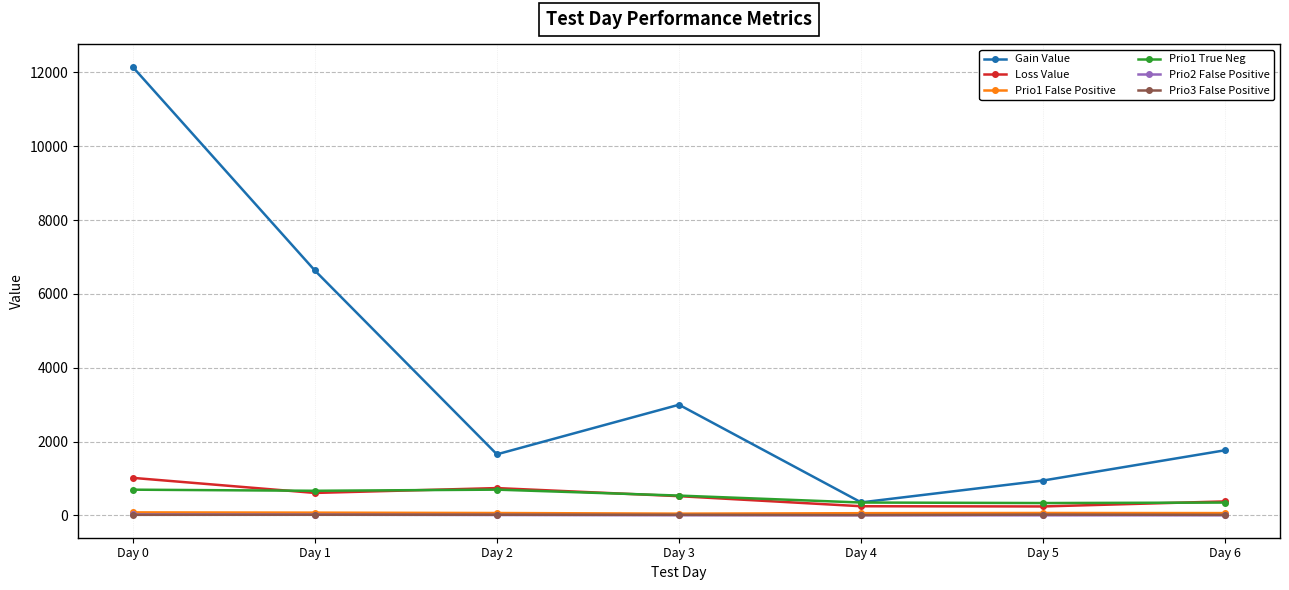

What is the value of the Loss Value point at the 5th from the left?

249.6